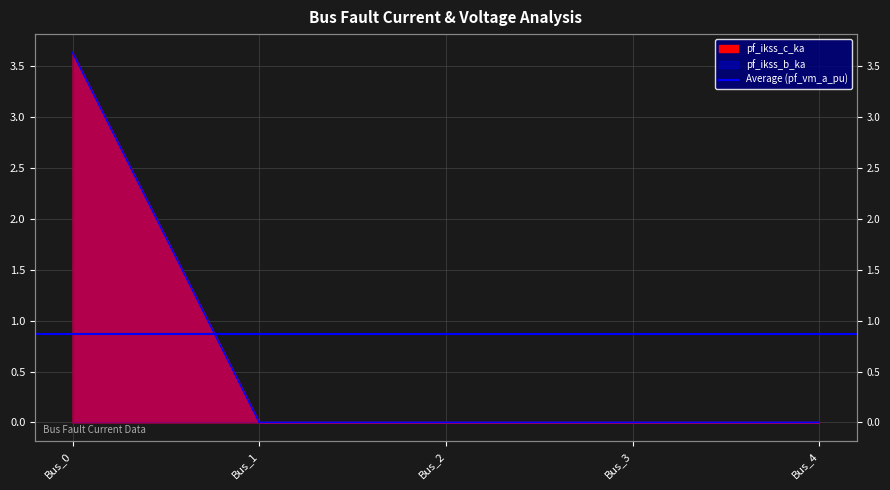

Reading left to right, transcribe all the data shown in this chart.

pf_ikss_c_ka: Bus_0=3.6	Bus_1=0.0	Bus_2=0.0	Bus_3=0.0	Bus_4=0.0
pf_ikss_b_ka: Bus_0=3.6	Bus_1=0.0	Bus_2=0.0	Bus_3=0.0	Bus_4=0.0